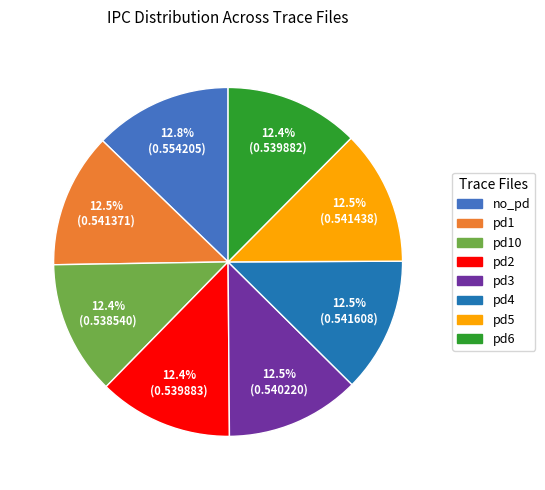

How many slices are in this pie chart?

8